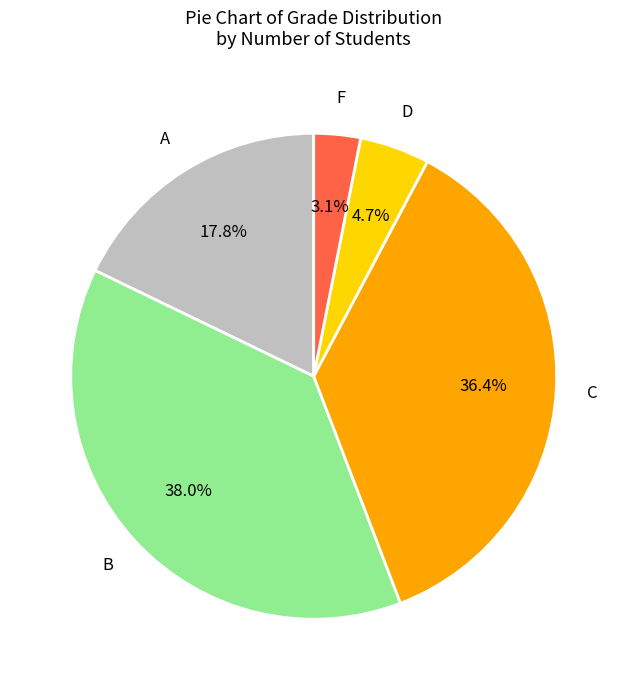

Do A and D together represent more than half of the pie?

No